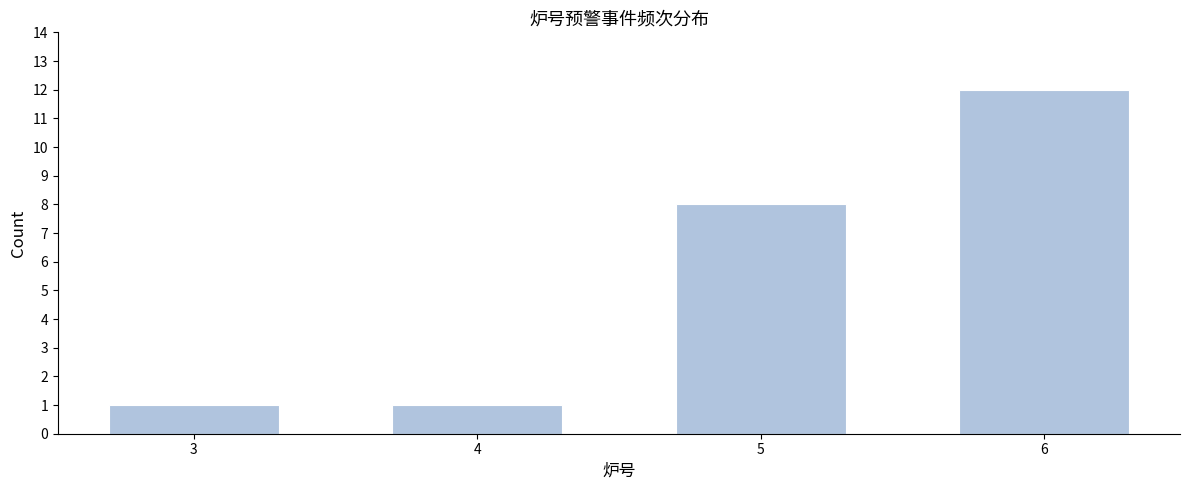

Reading left to right, extract all data points from this chart.

3=1	4=1	5=8	6=12